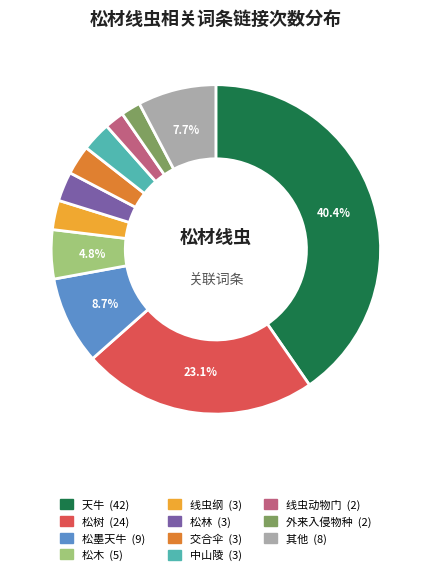

Is there a majority slice in this chart?

No